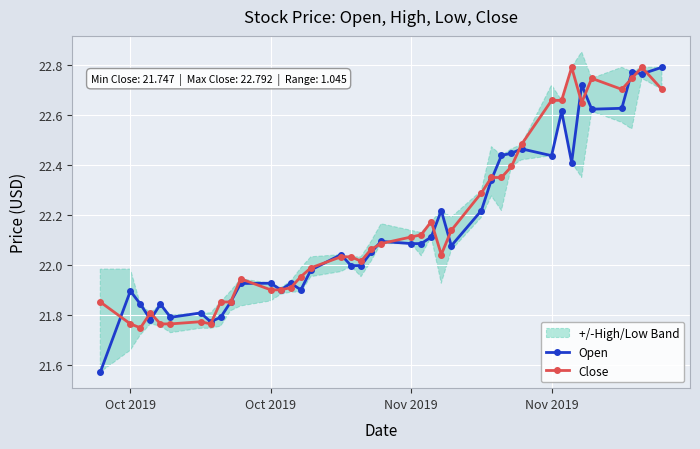

After their last crossing, which series has the higher values: Close or Open?

Open